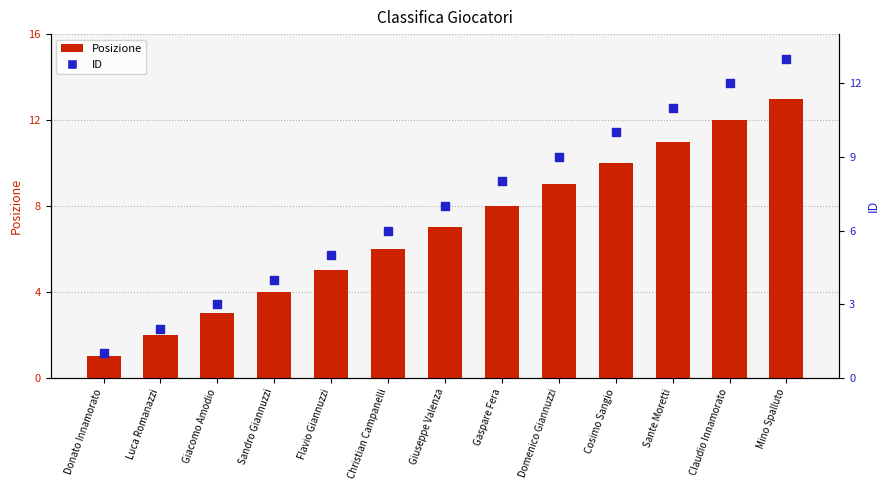

What is the total value across all series at Mino Spalluto?

26